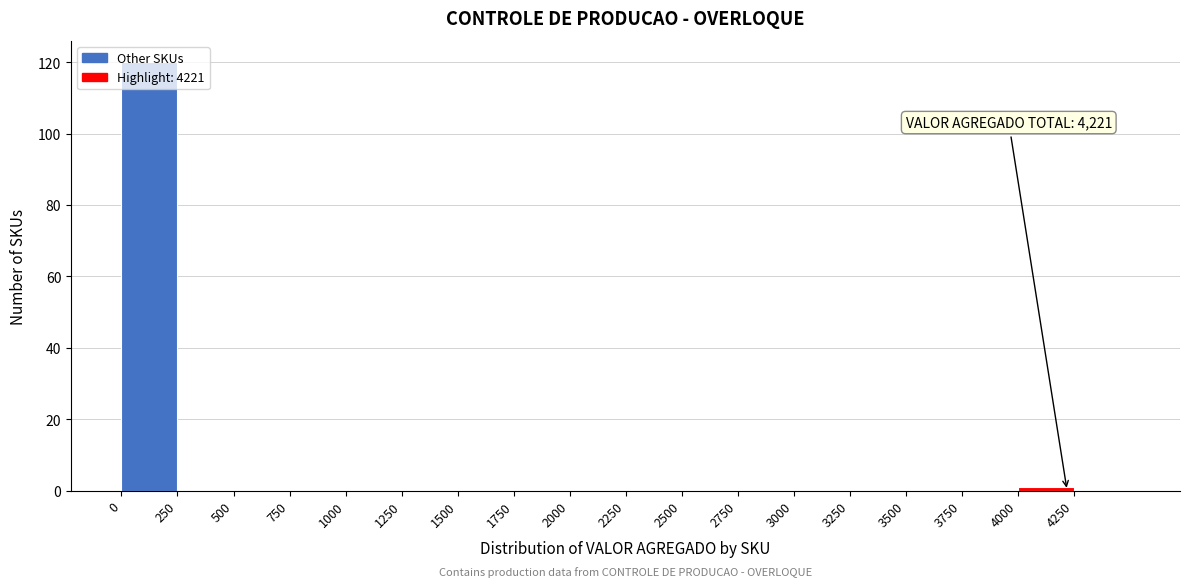

Over which range of the x-axis is the bar tallest?

0 to 250